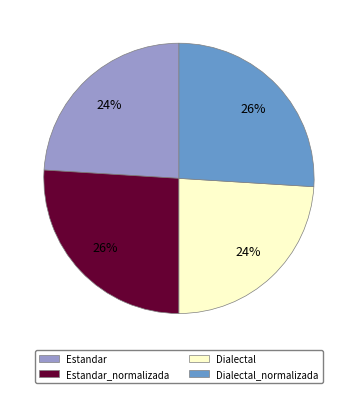

How many segments does this pie chart have?

4